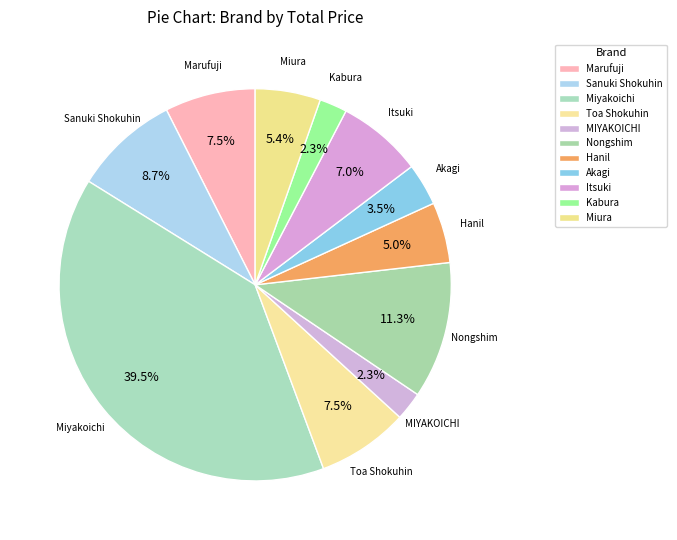

To the nearest percent, what is the combined percentage of Kabura and Marufuji?

10%